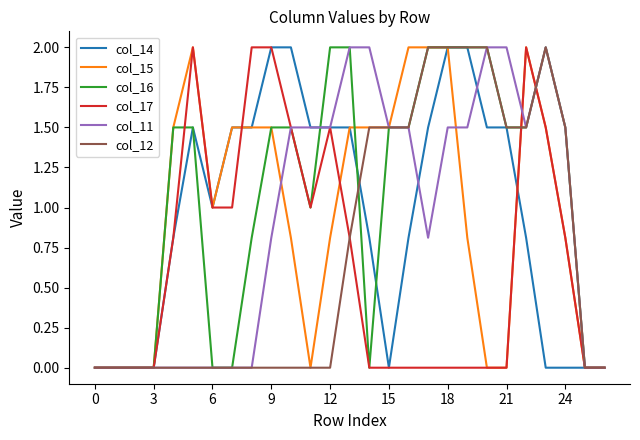

What is the maximum value for col_12?

2.0